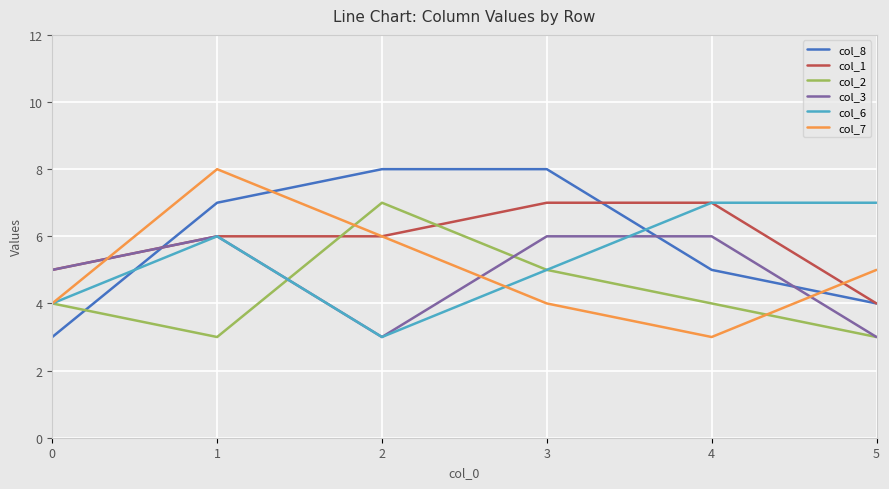

Read the col_1 value at 3.

7